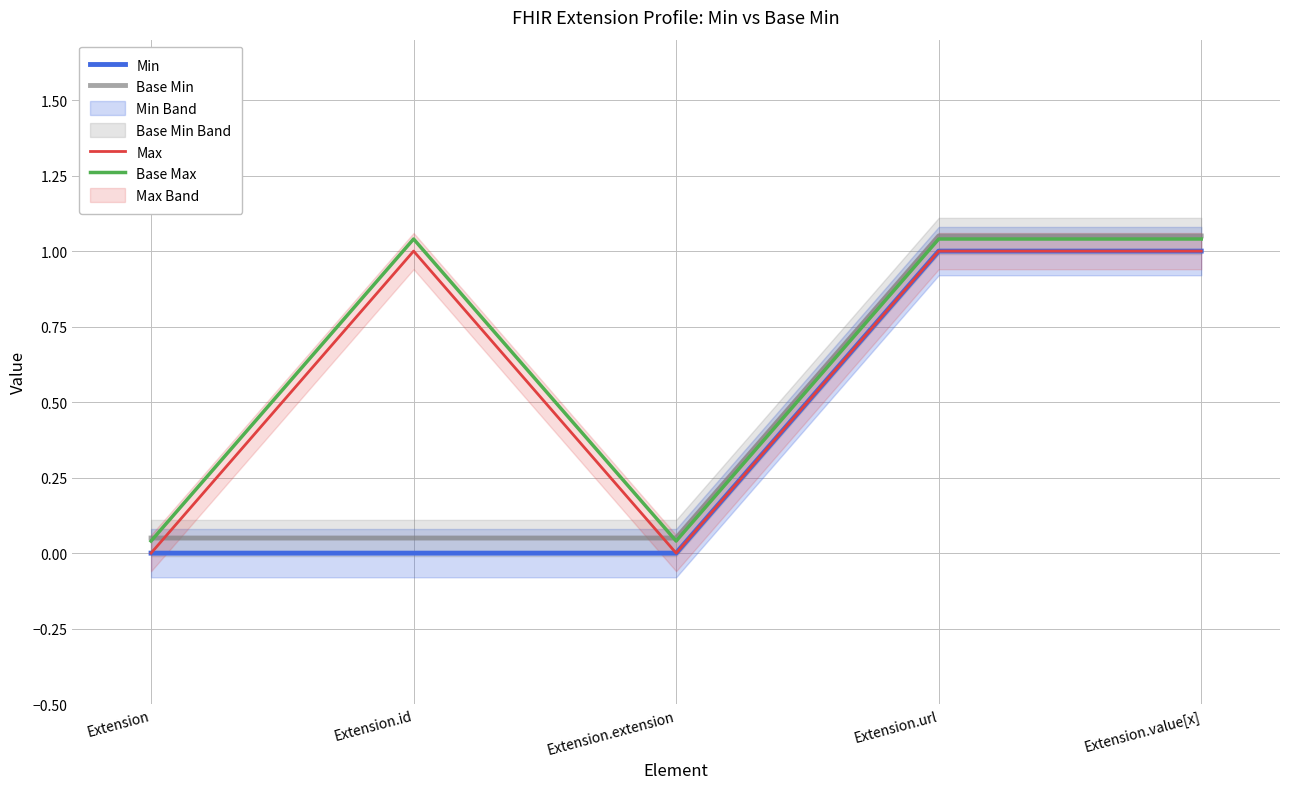

List the labels in order of Max value, largest first.

Extension.id, Extension.url, Extension.value[x], Extension, Extension.extension